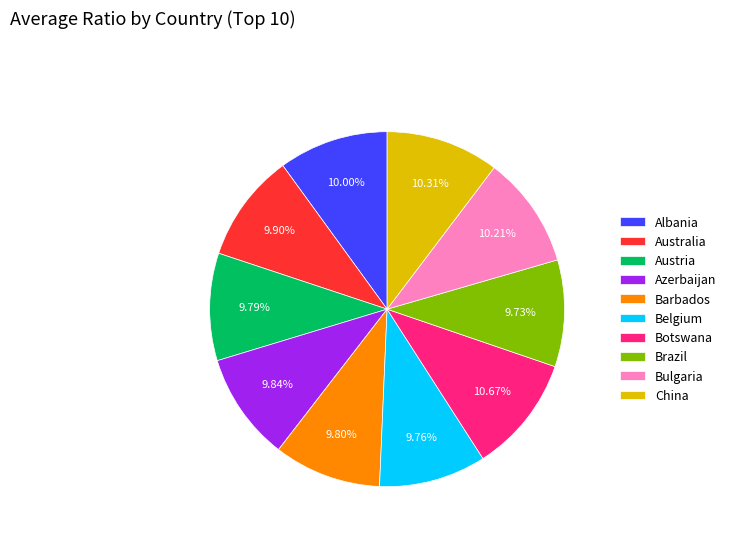

Is the sum of Belgium and Azerbaijan greater than half?

No